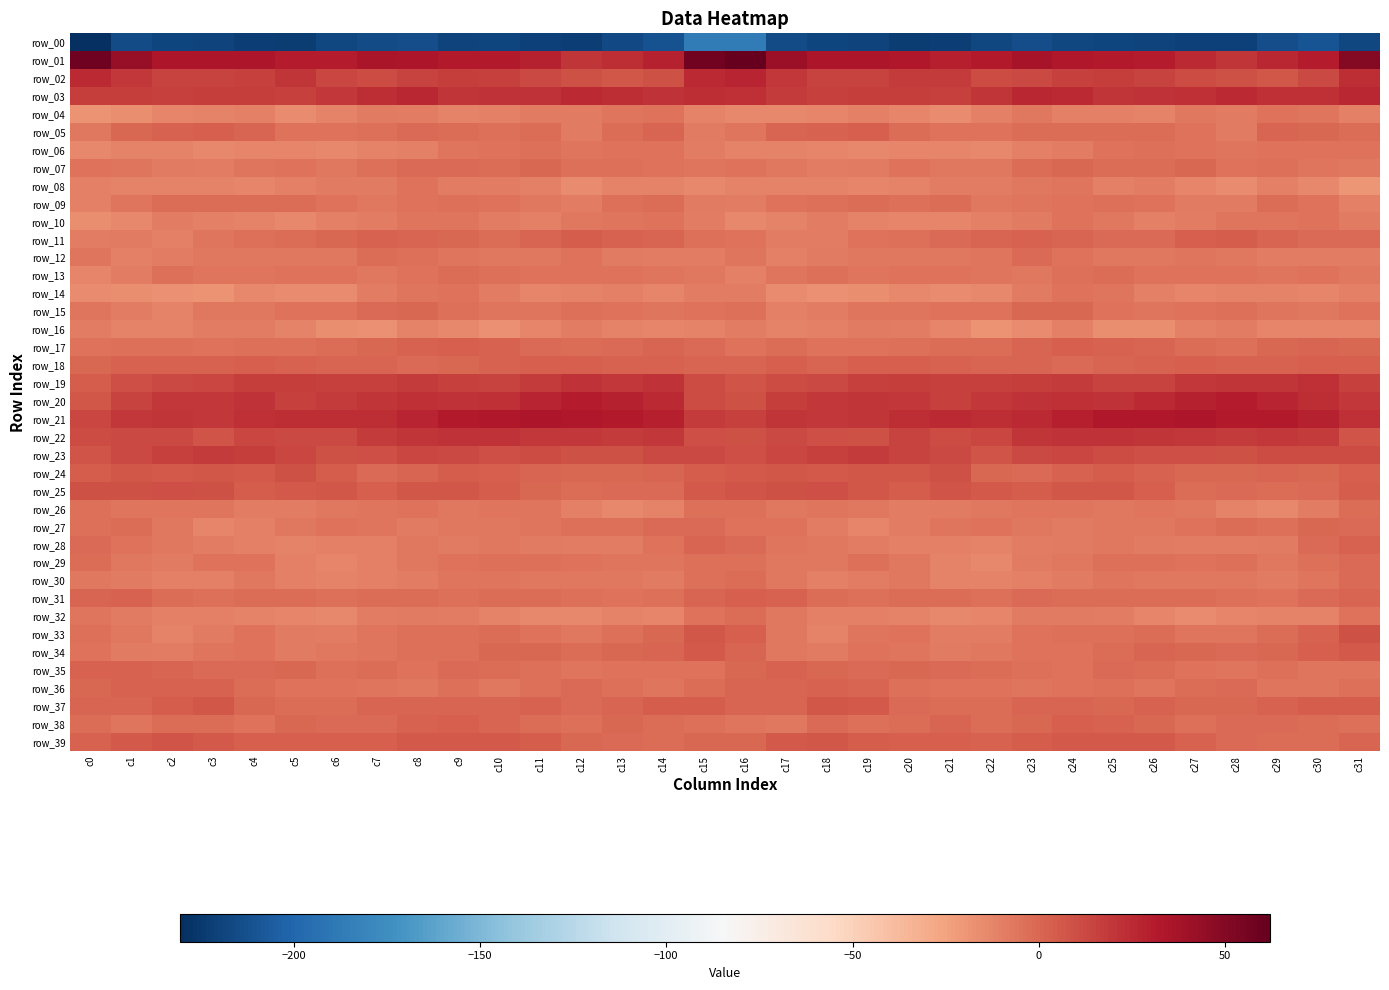

What is the minimum value shown in the chart?

-230.5